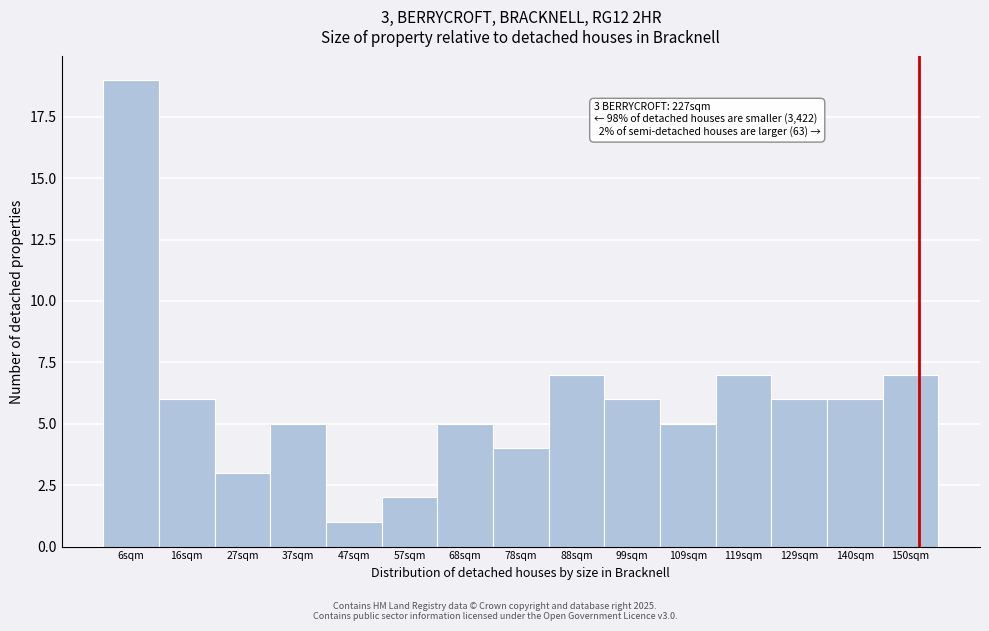

Over which range of the x-axis is the bar tallest?

2 to 12